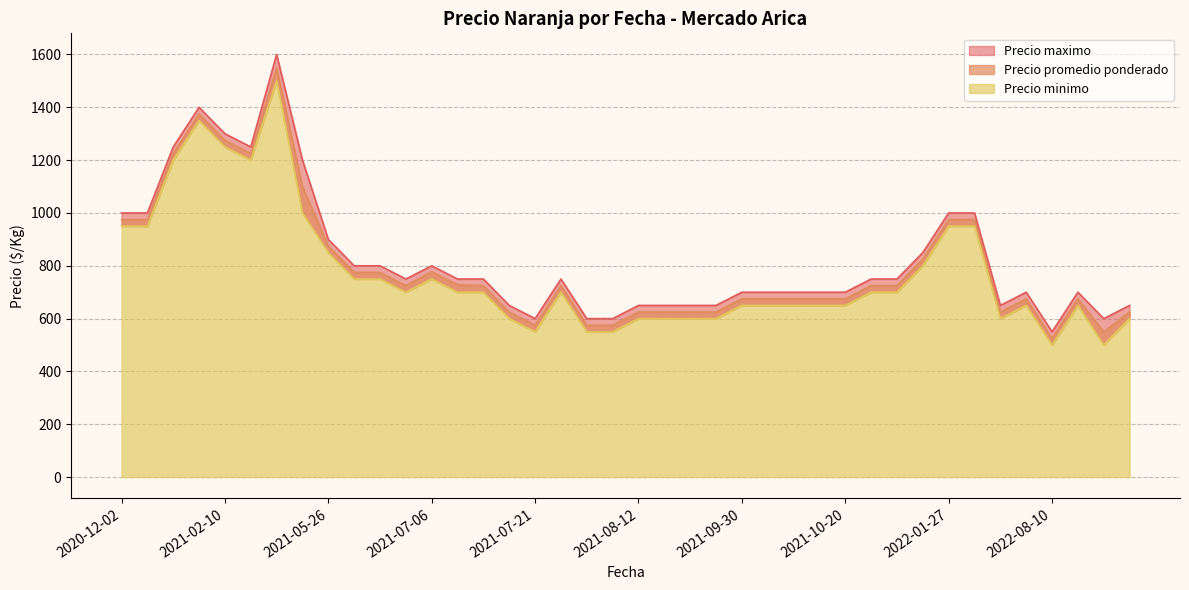

Between 2022-08-10 and 2021-08-12, which series saw the biggest shift?

Precio maximo